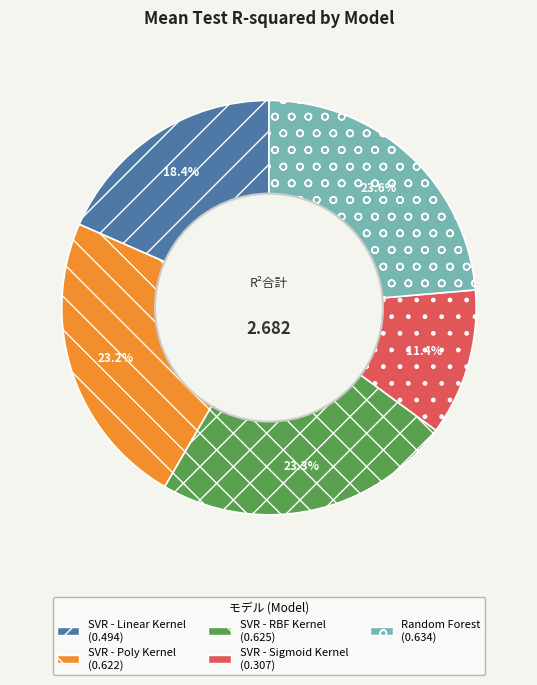

Which category has the smallest portion of the pie?

SVR - Sigmoid Kernel